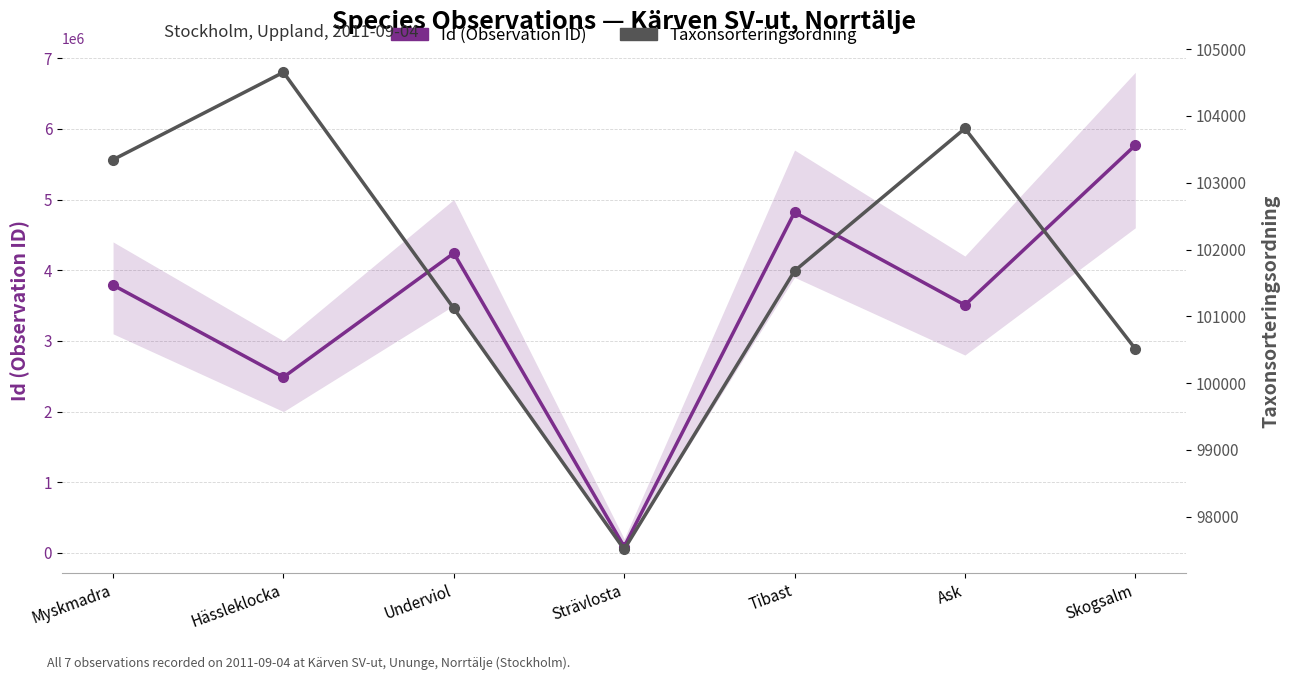

Rank the series at Underviol from highest to lowest value.

Id (Observation ID), Taxonsorteringsordning